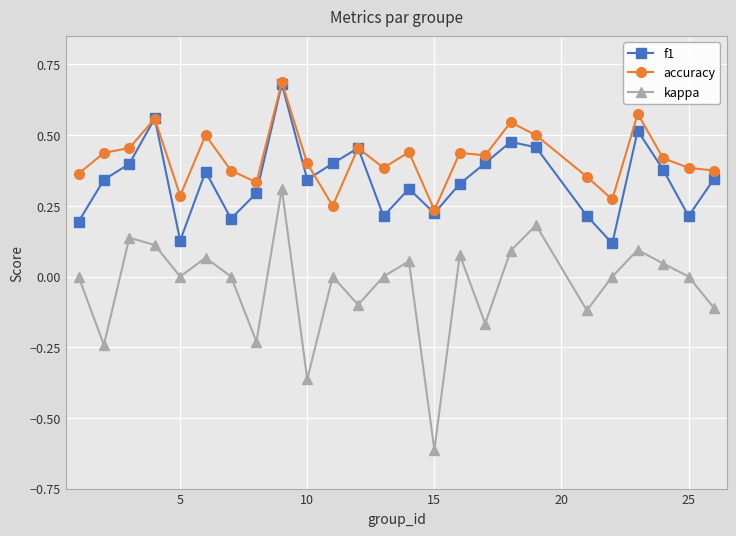

At how many categories does at least one series exceed 0?

25